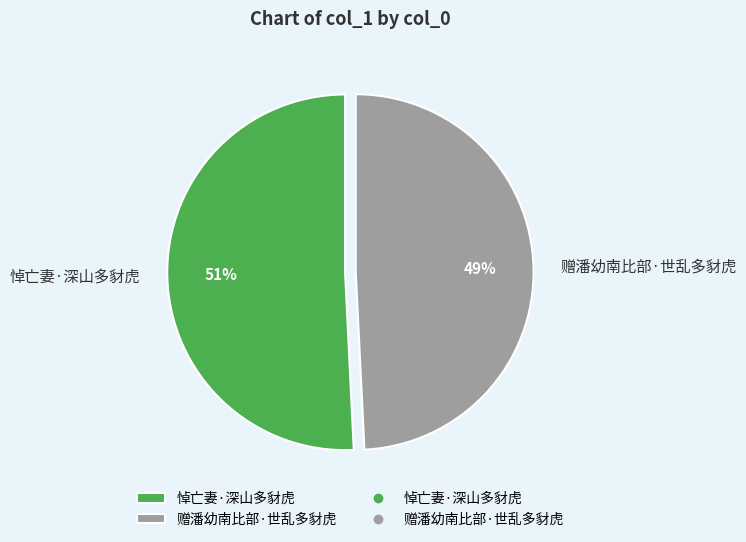

To the nearest percent, what portion does 悼亡妻·深山多豺虎 represent?

51%